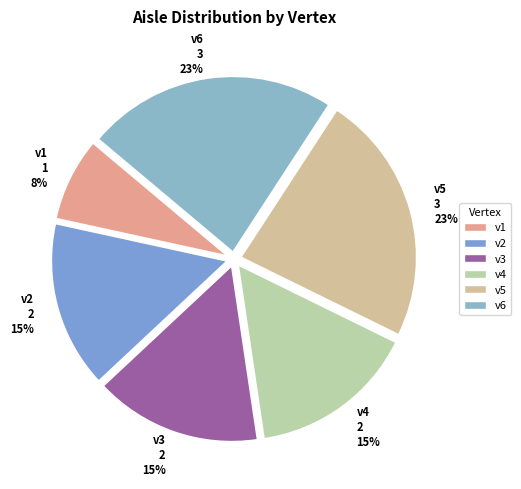

What is the smallest slice in the pie chart?

v1